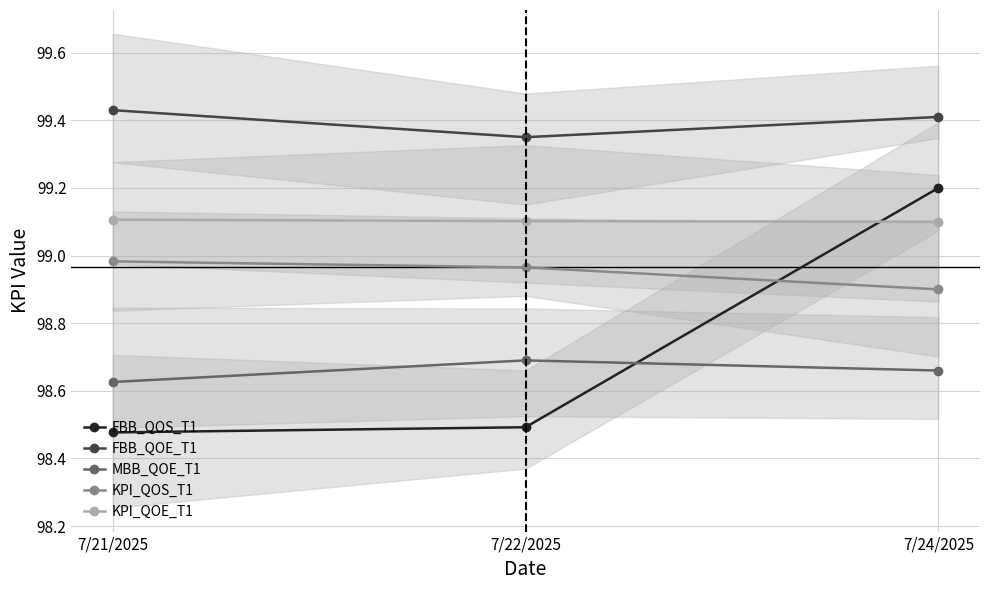

Which series has the widest spread of values?

FBB_QOS_T1